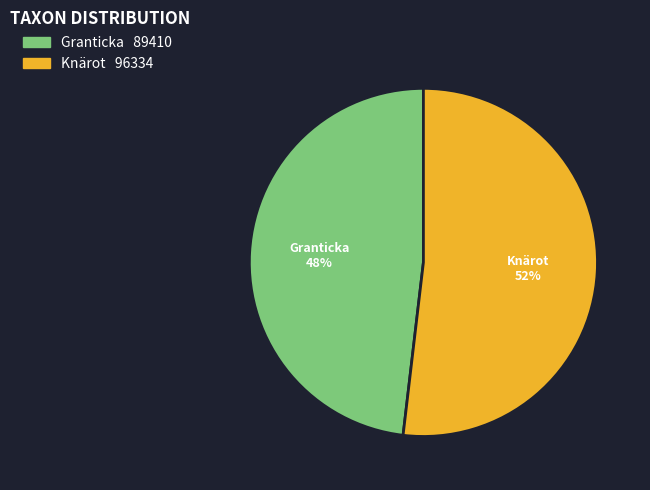

Which category accounts for the majority?

Knärot 96334